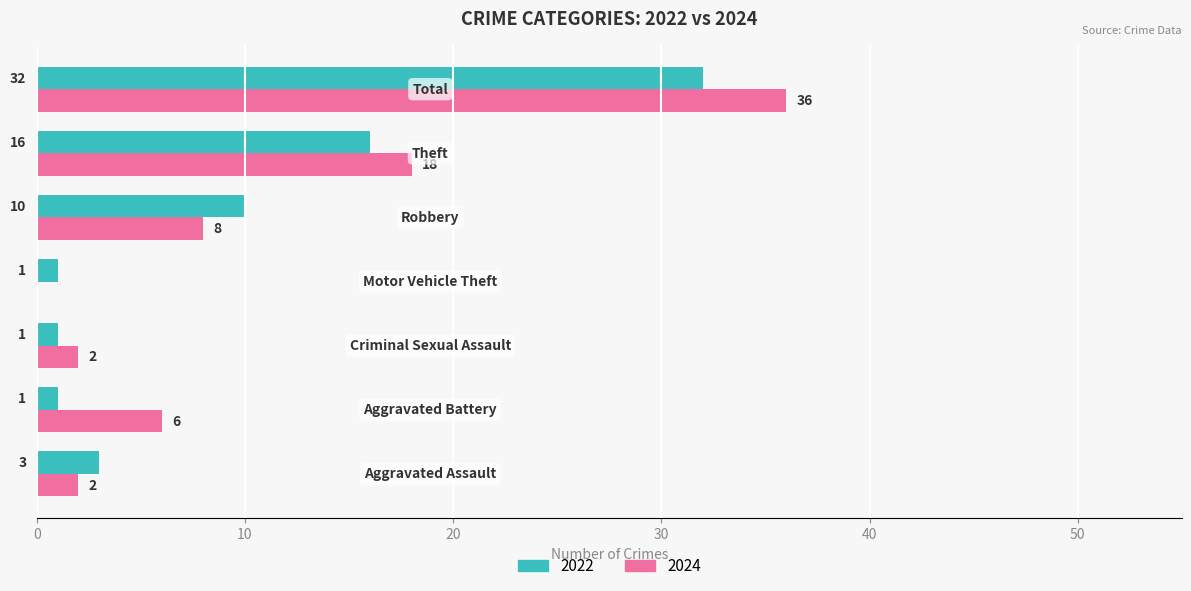

What is the maximum value shown in the chart?

36